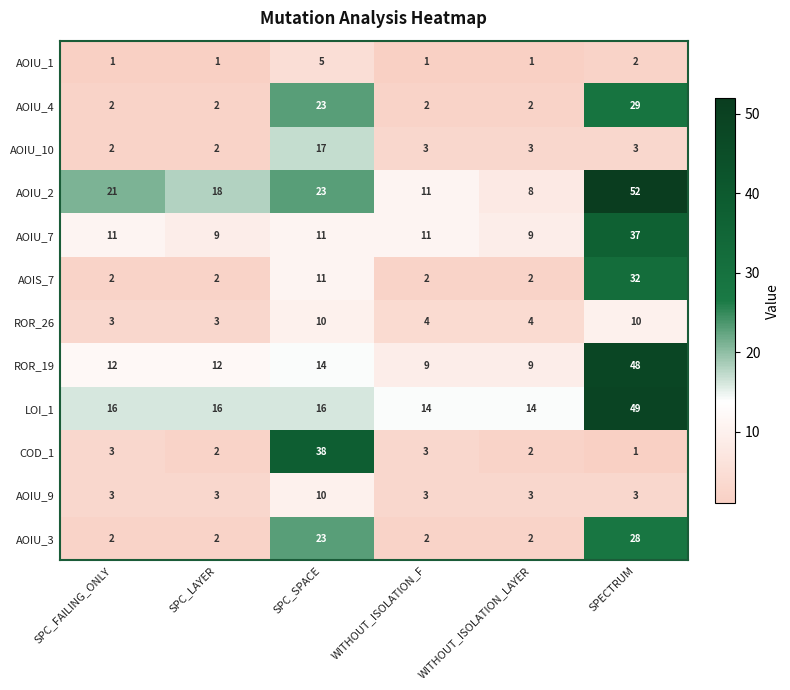

The ROR_26 series shows 13 at SPC_SPACE. True or false?

False